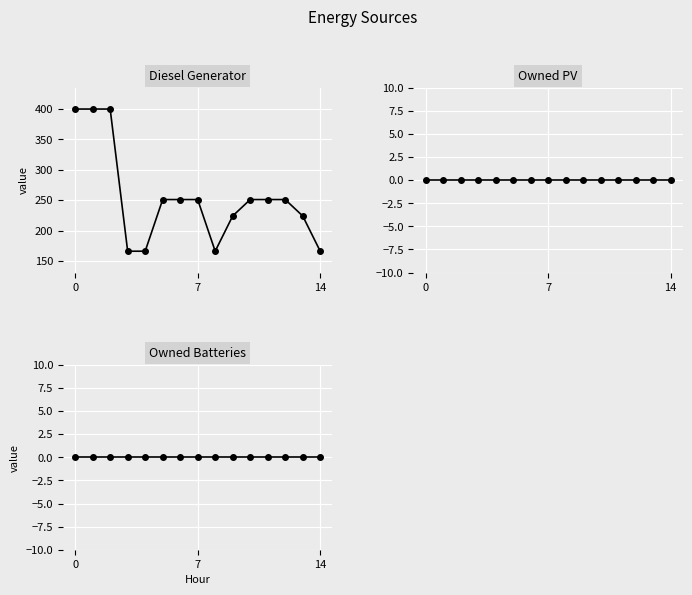

How many lines are shown in the chart?

3